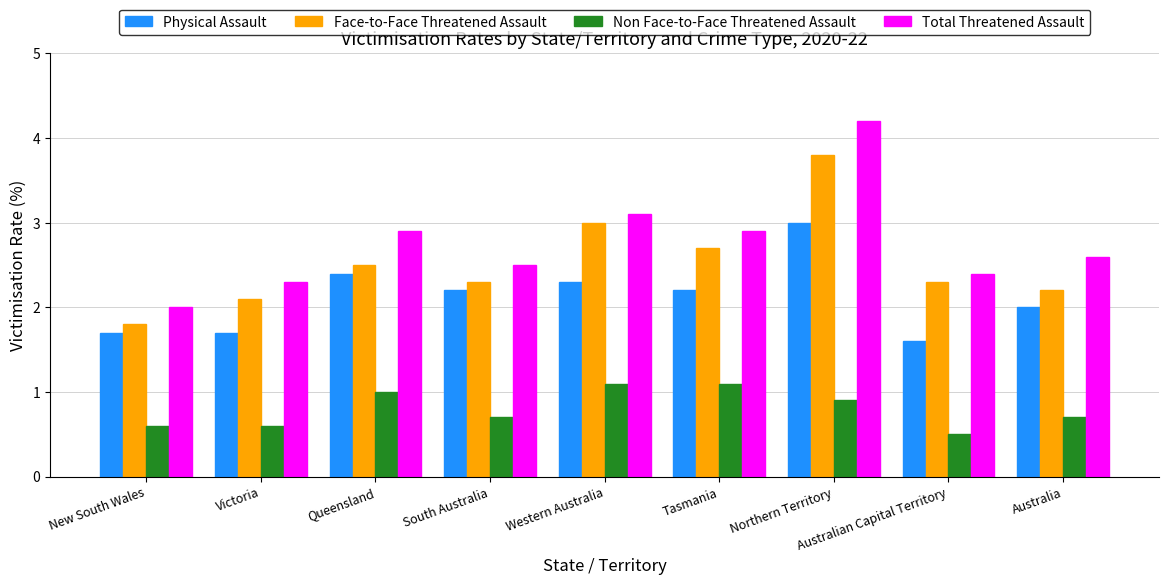

List the series in order of their peak value, lowest first.

Non Face-to-Face Threatened Assault, Physical Assault, Face-to-Face Threatened Assault, Total Threatened Assault